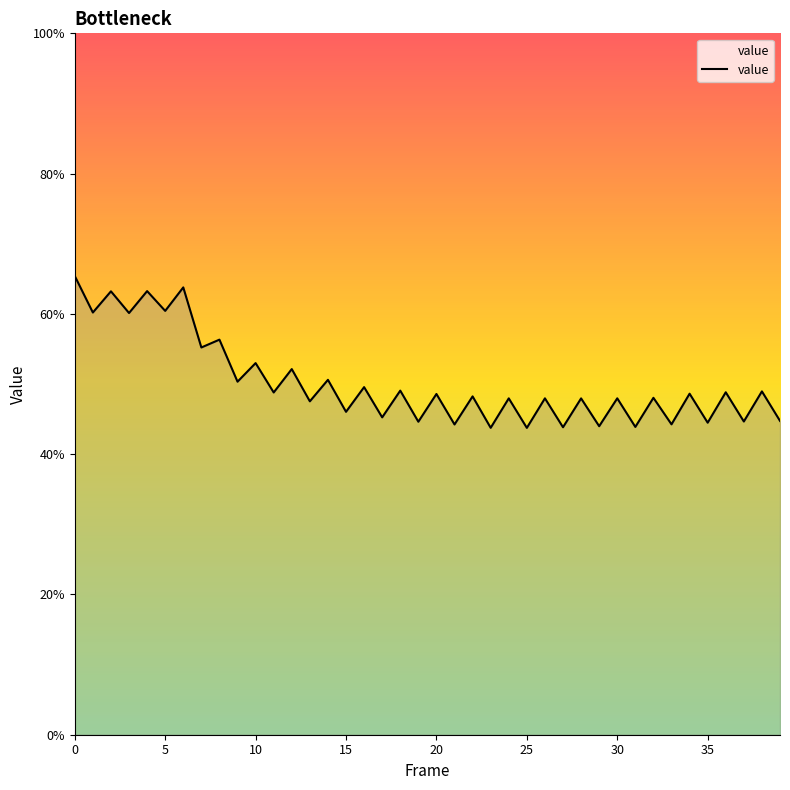

What is the minimum value shown in the chart?

43.7